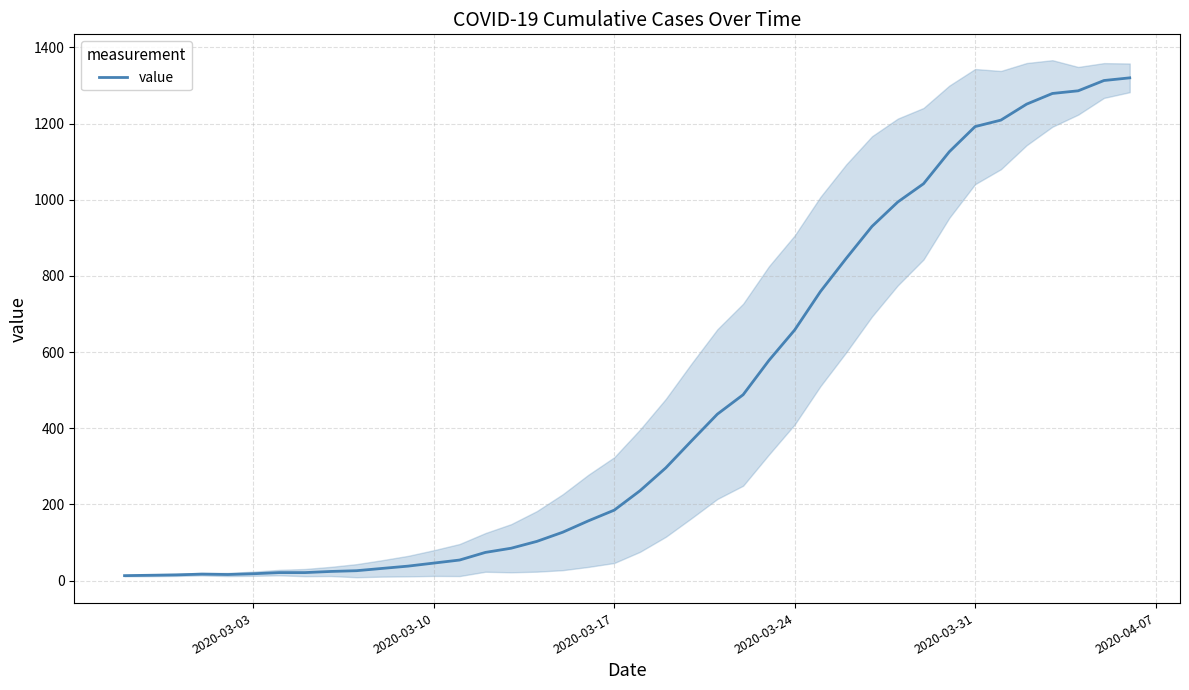

How many points are lower than both their immediate neighbors (excluding endpoints)?

1